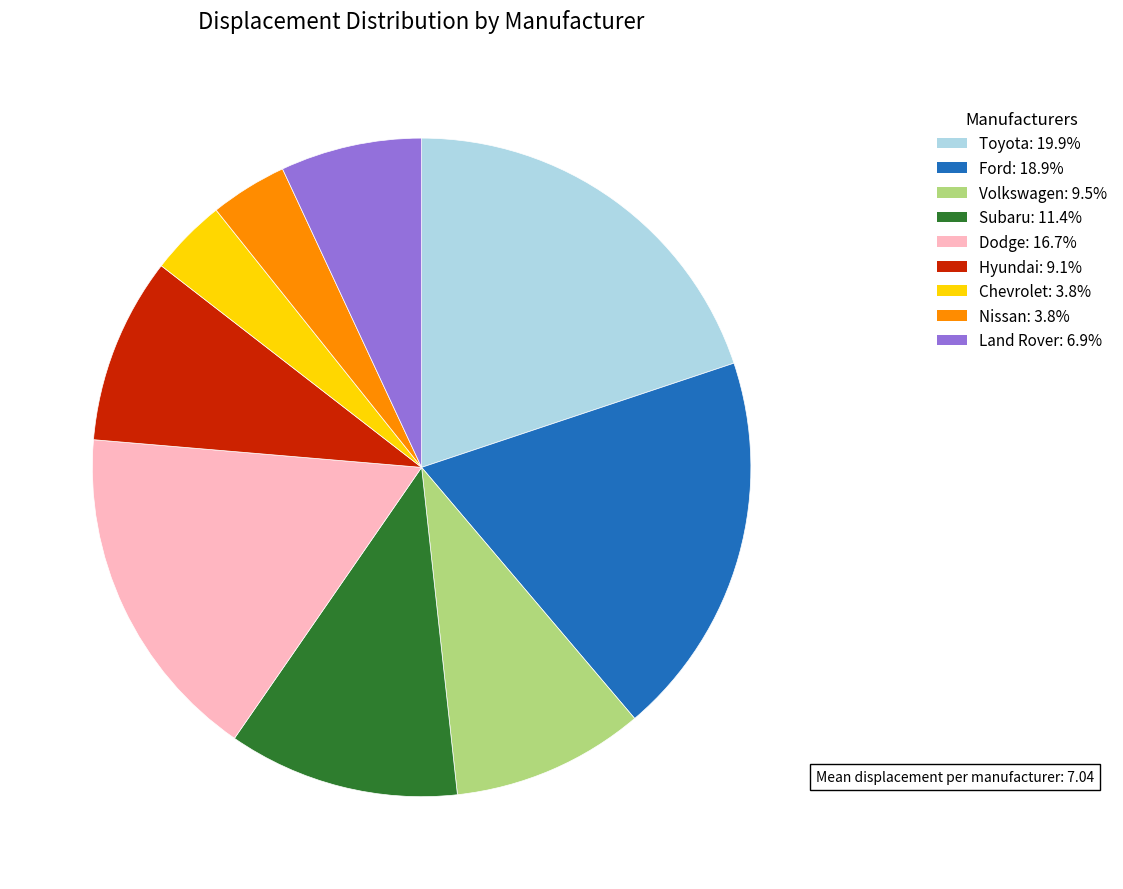

Is there any slice that represents more than half of the pie?

No